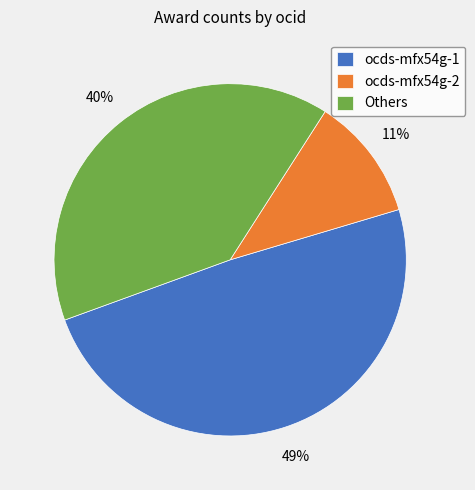

To the nearest percent, what percentage of the pie is ocds-mfx54g-1?

49%